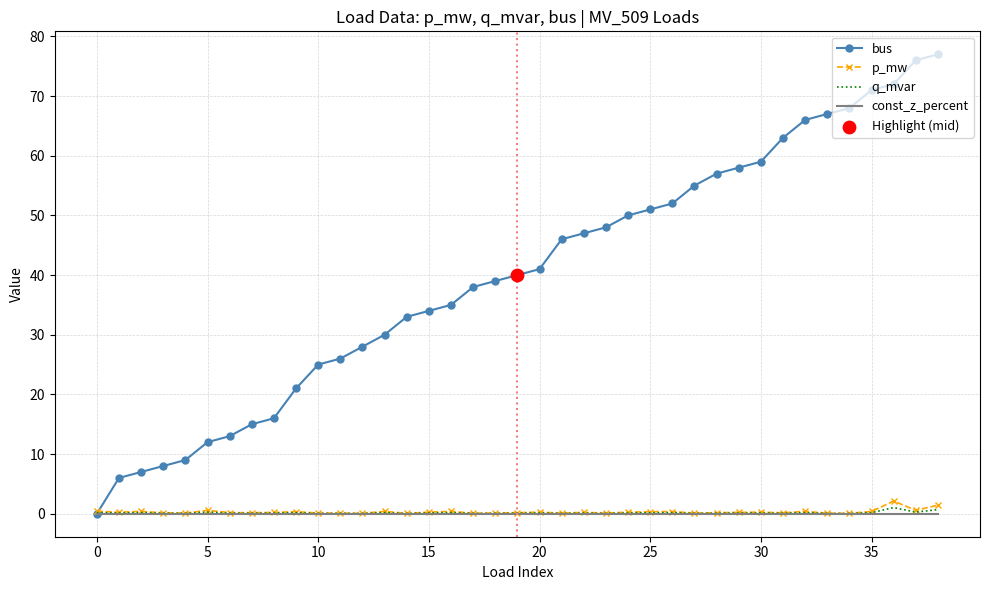

Which series has the widest spread of values?

bus